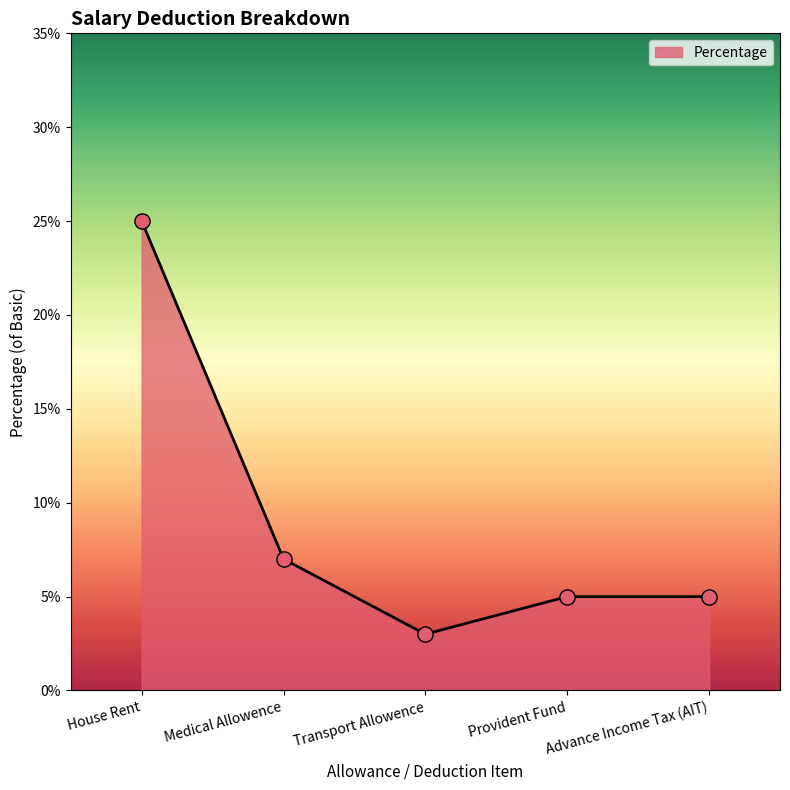

Which has a higher value, House Rent or Medical Allowence?

House Rent